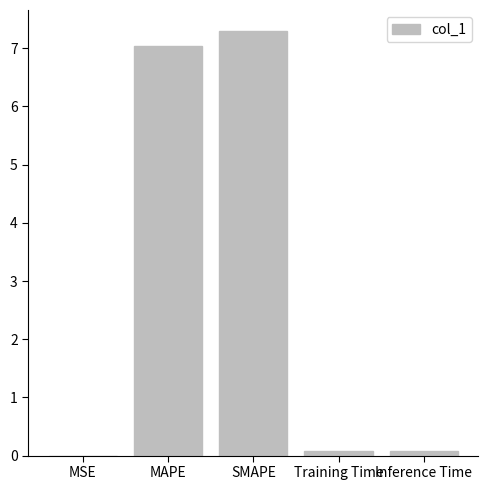

What is the approximate value at MAPE?

7.0